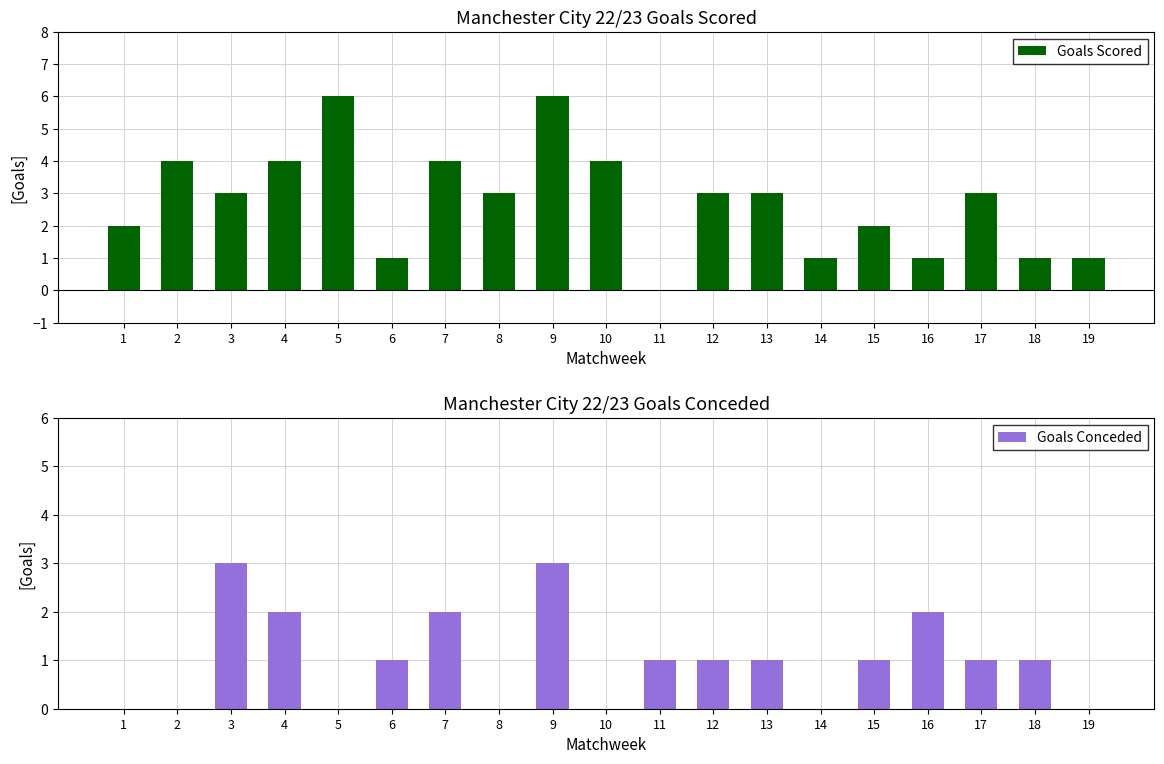

How many bars are there in each group?

2